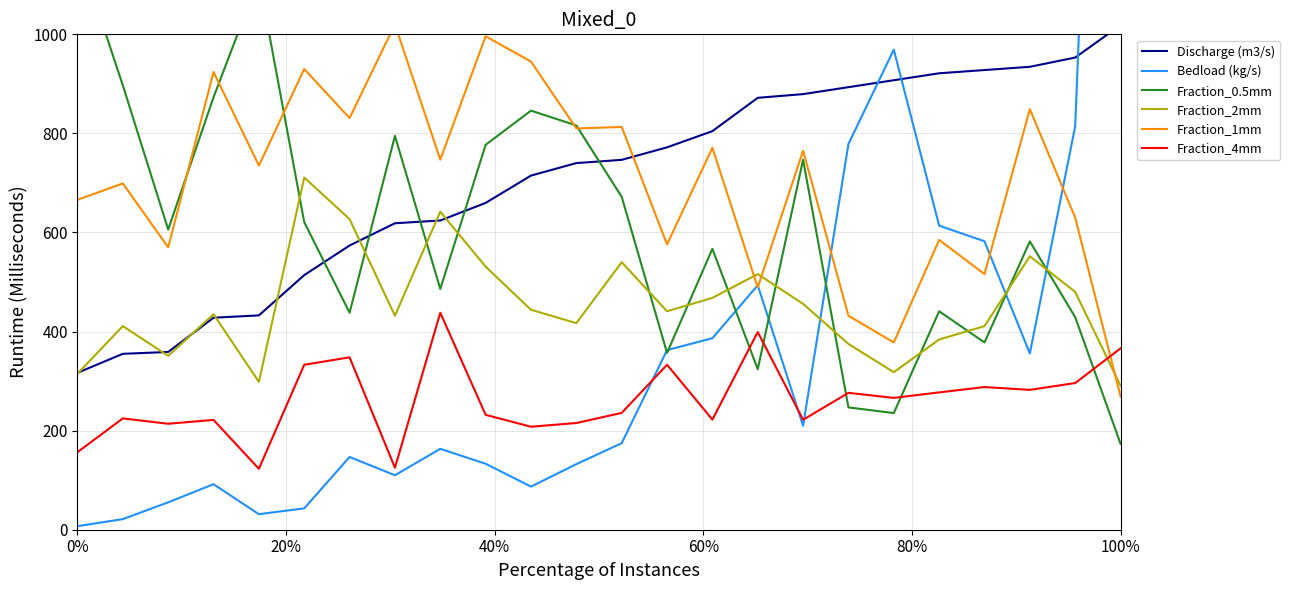

What is the spread (max minus min) of values at 0%?

1165.9